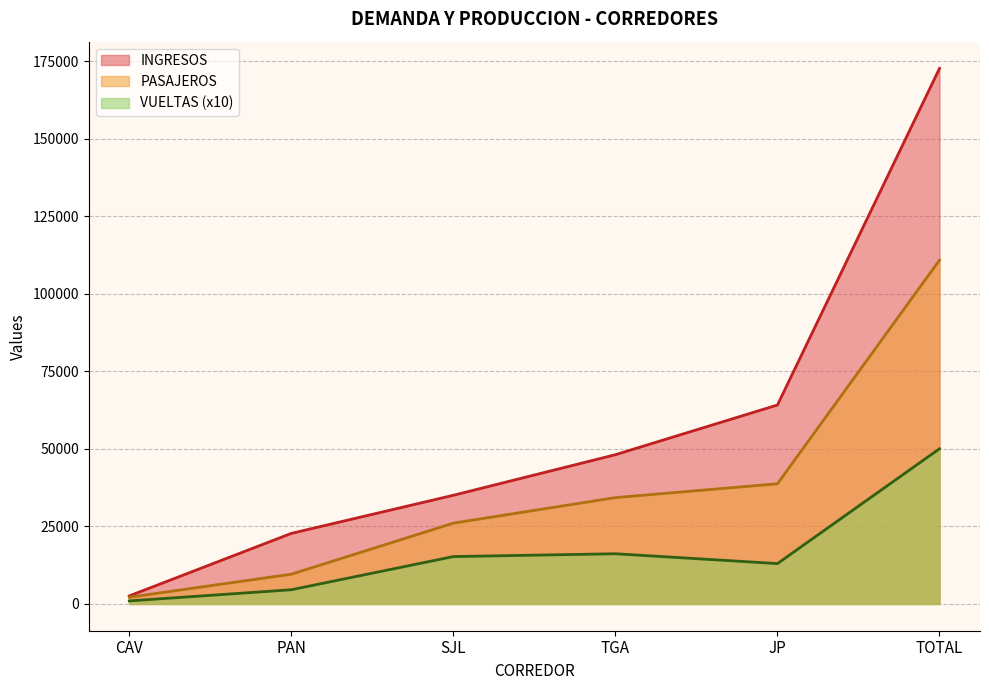

Where is PASAJEROS nearest to the value 56530?

JP